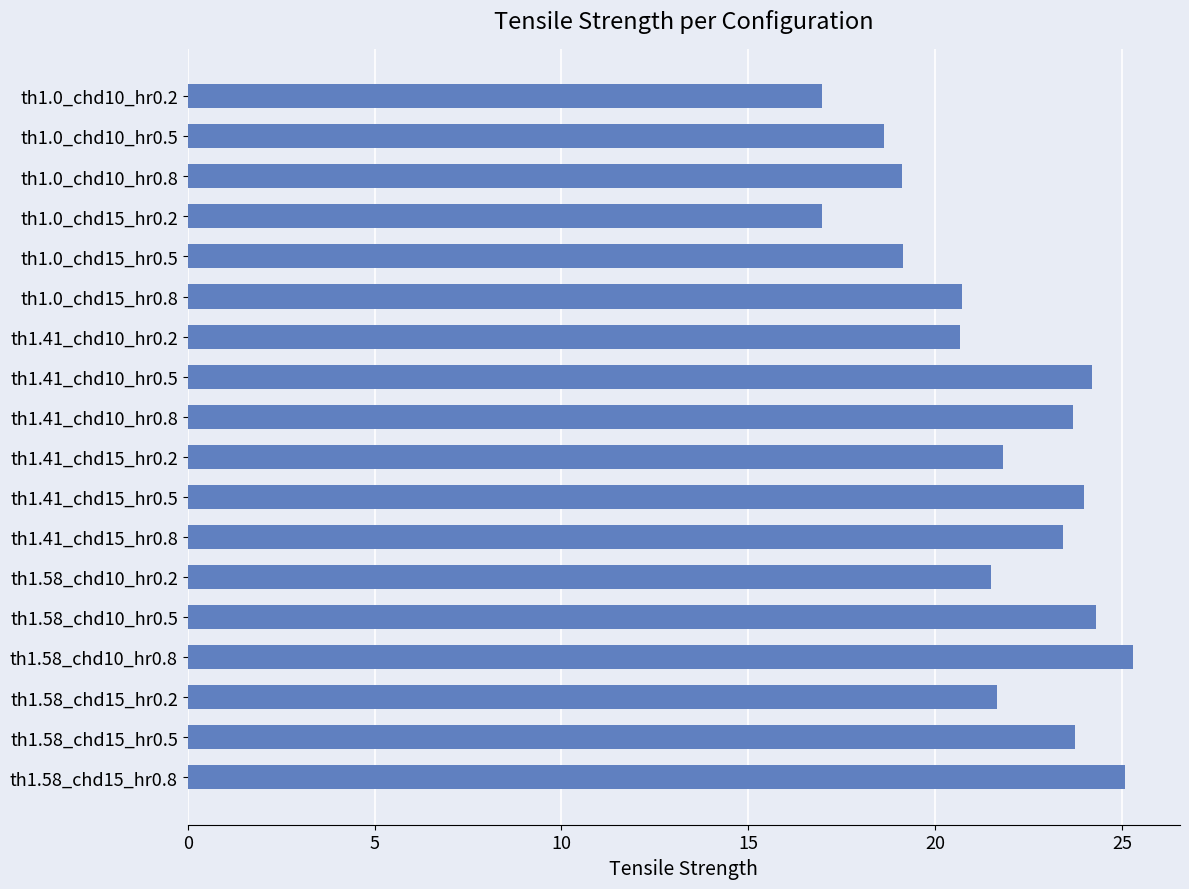

The value at th1.58_chd10_hr0.8 is 25.3. True or false?

True